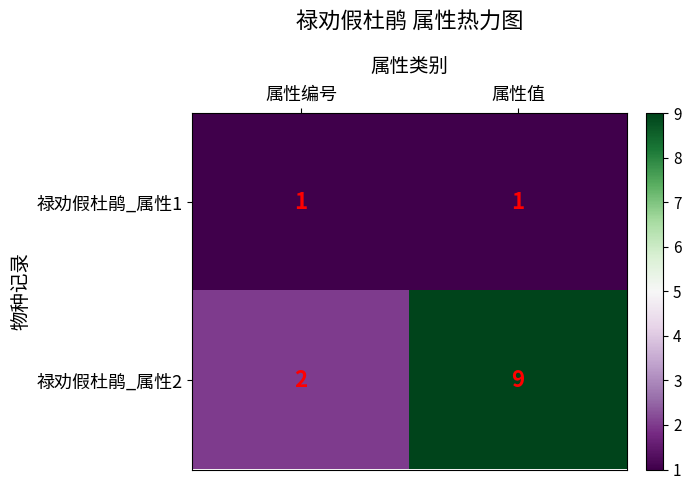

Reading left to right, list all the values displayed in this chart.

禄劝假杜鹃_属性1: 1	1
禄劝假杜鹃_属性2: 2	9